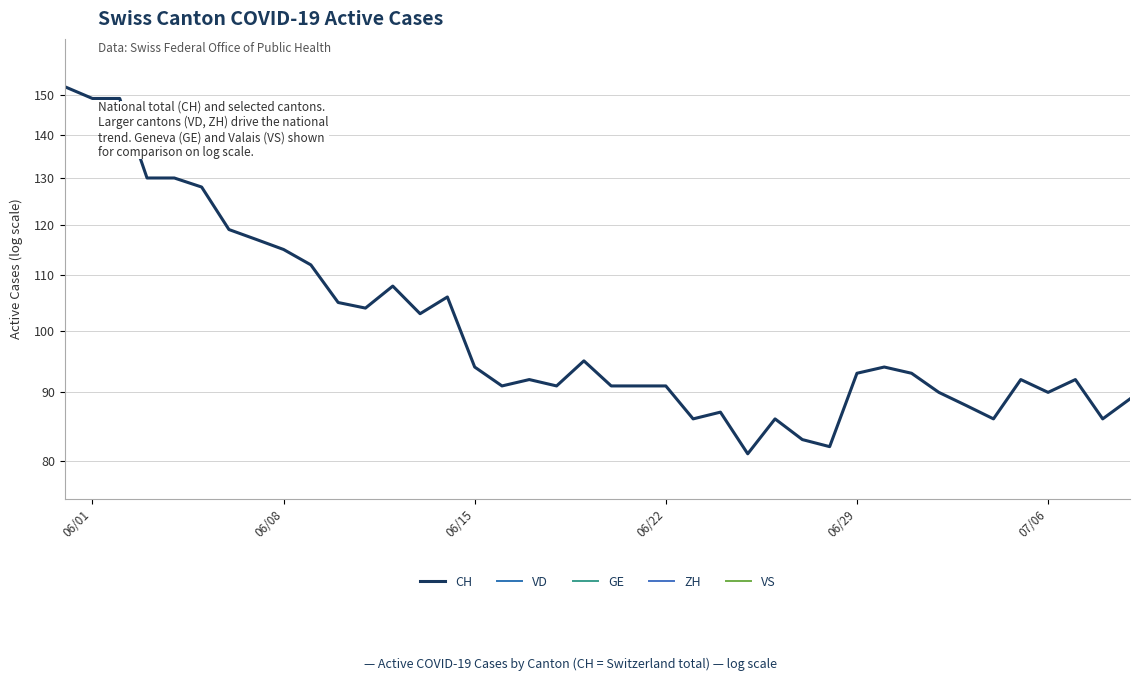

At which category does VS reach its first local valley?

06/22